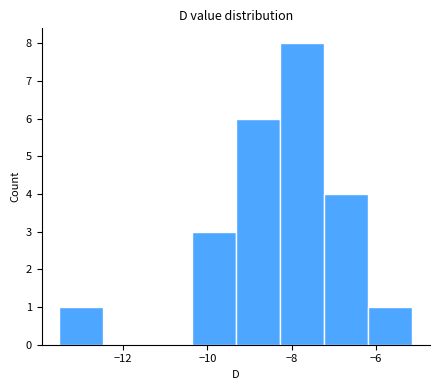

What is the height of the bar covering -6.2 to -5.2 on the x-axis? Neither the bar edges nor the heights are printed on the chart, so give them approximately, as read against the axes.

1